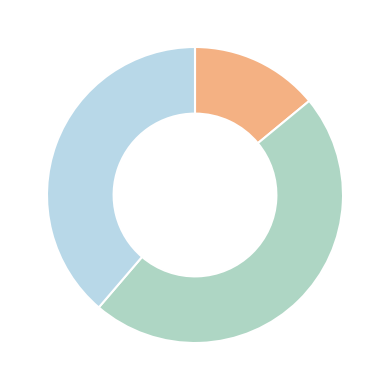

Is there any slice that represents more than half of the pie?

No